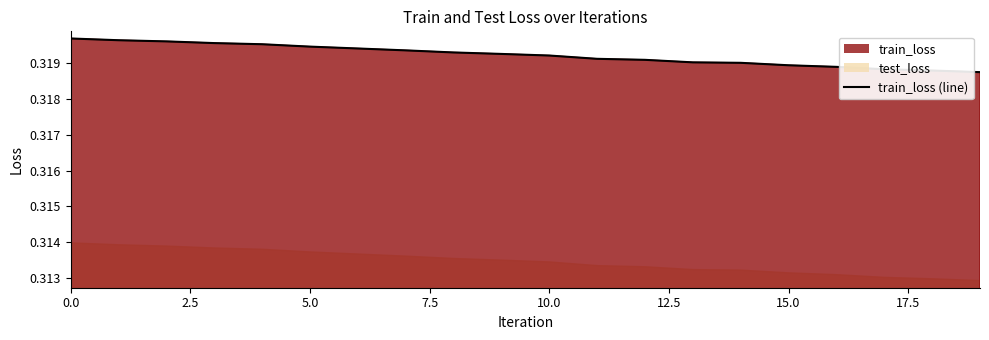

Is it true that the value at 7.5 is 0.5?

False